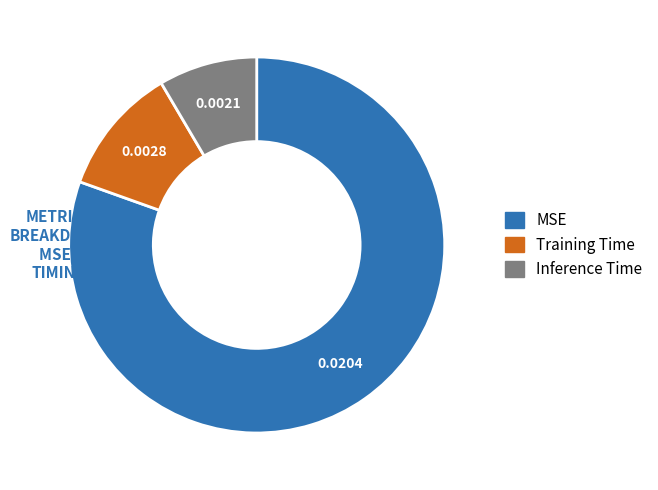

Is it true that Inference Time is 1% of the pie?

False